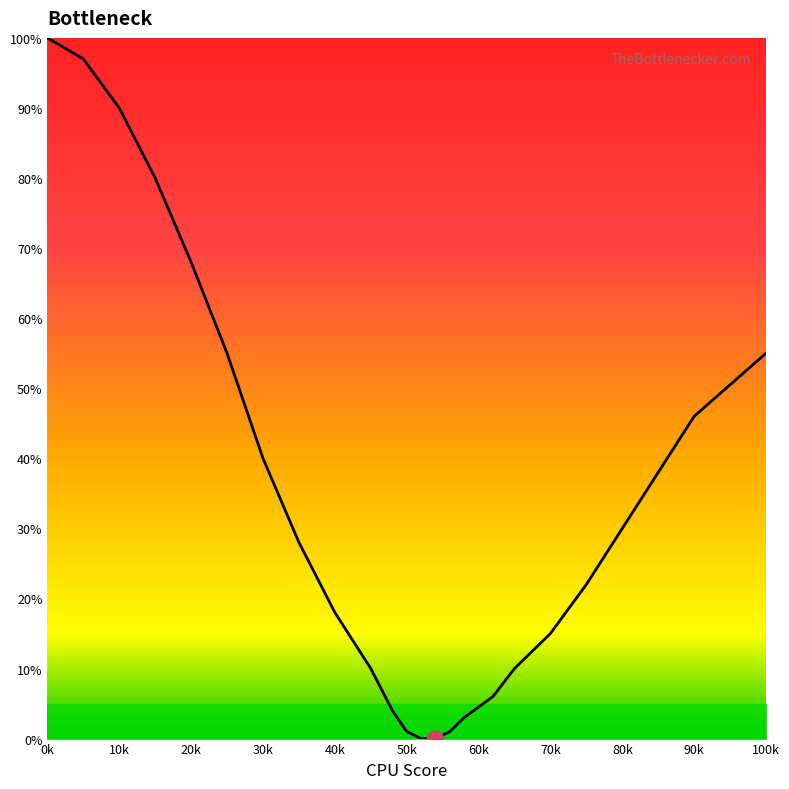

Reading left to right, what are all the values shown in this chart?

100	97	90	80	68	55	40	28	18	10	4	1	0	0	1	3	6	10	15	22	30	38	46	55